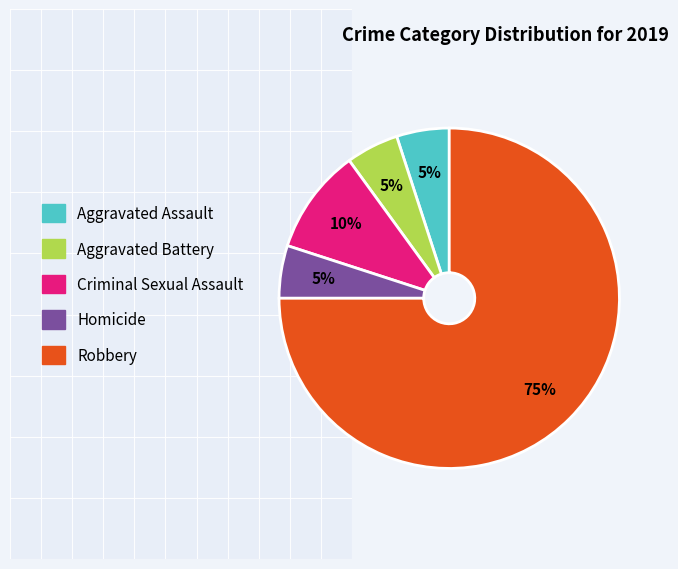

Is Robbery the majority of the pie?

Yes